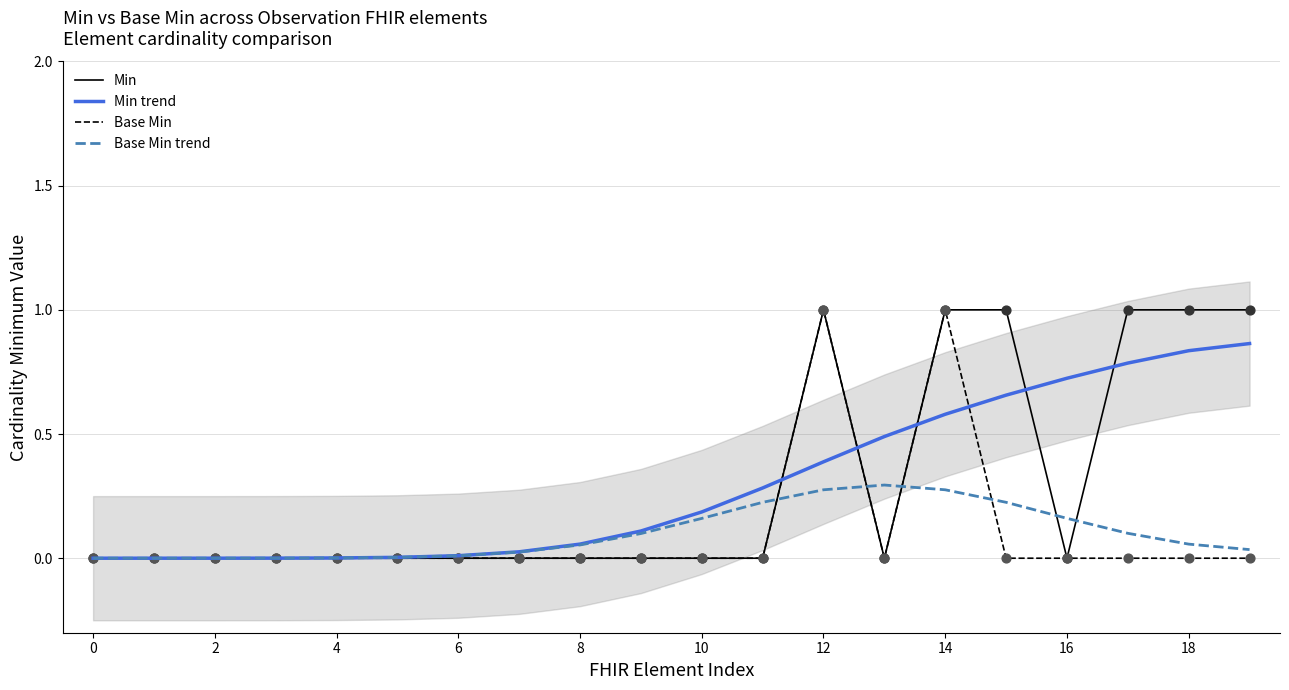

Which series has the largest Y range (max minus min)?

Min